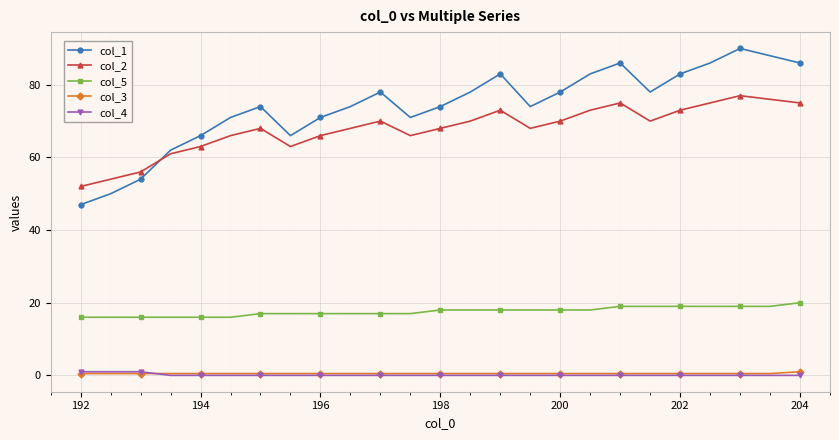

Which series has the largest range (max minus min)?

col_1